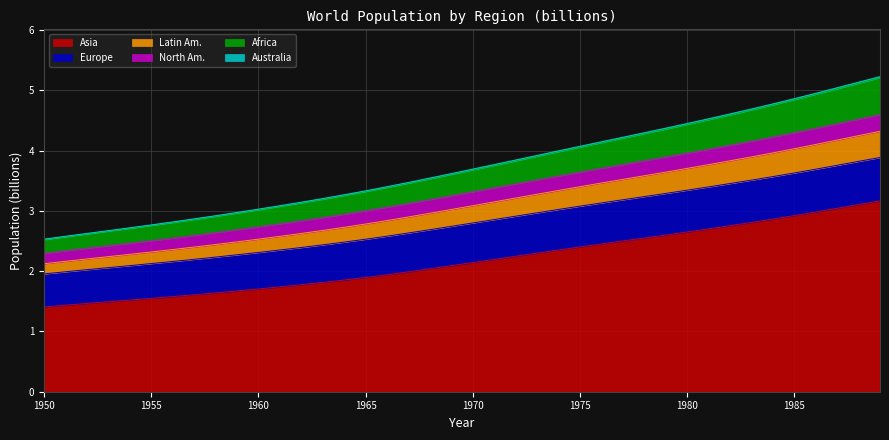

What is the highest value of the Asia series?

3.2